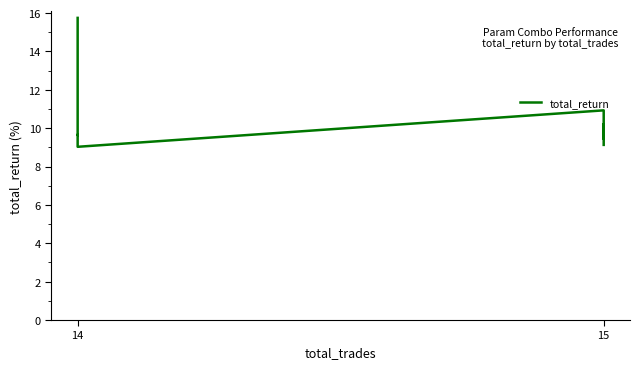

What is the value of the 2nd point from the left?

10.5